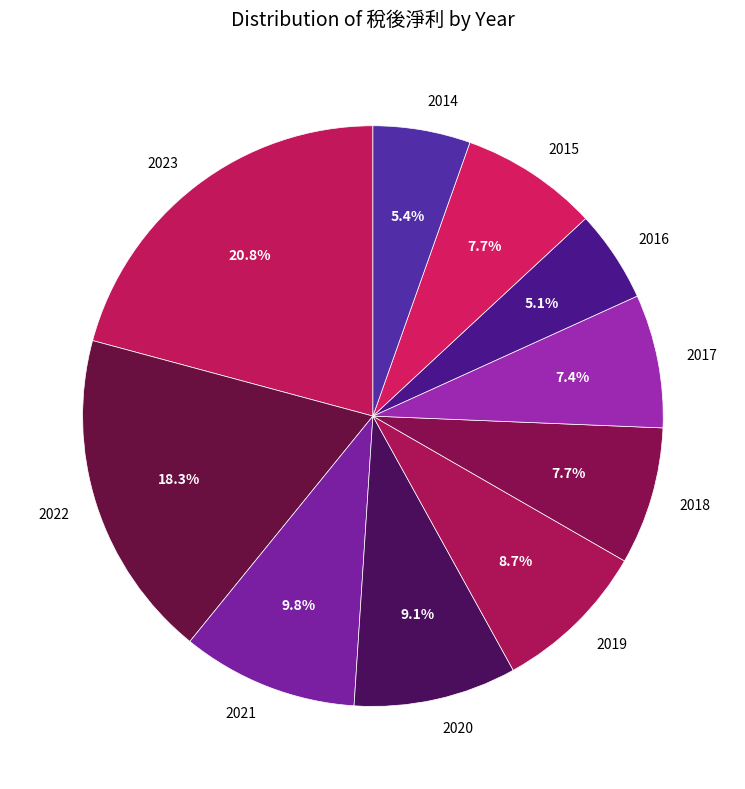

What is the largest slice in the pie chart?

2023